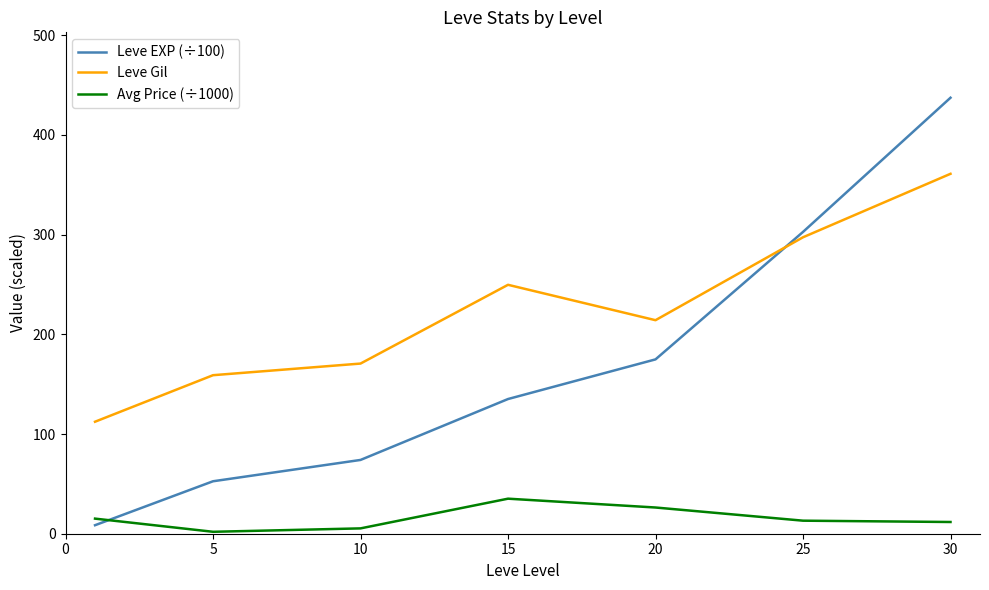

Which series has the widest spread of values?

Leve EXP (÷100)